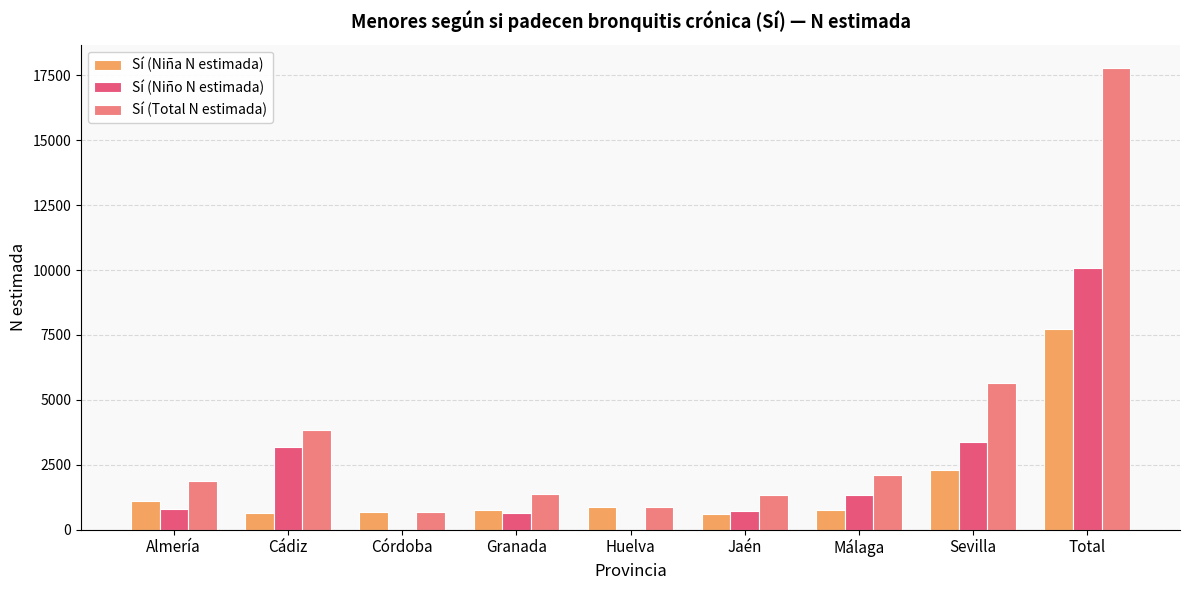

Between Cádiz and Jaén, which series saw the biggest shift?

Sí (Total N estimada)